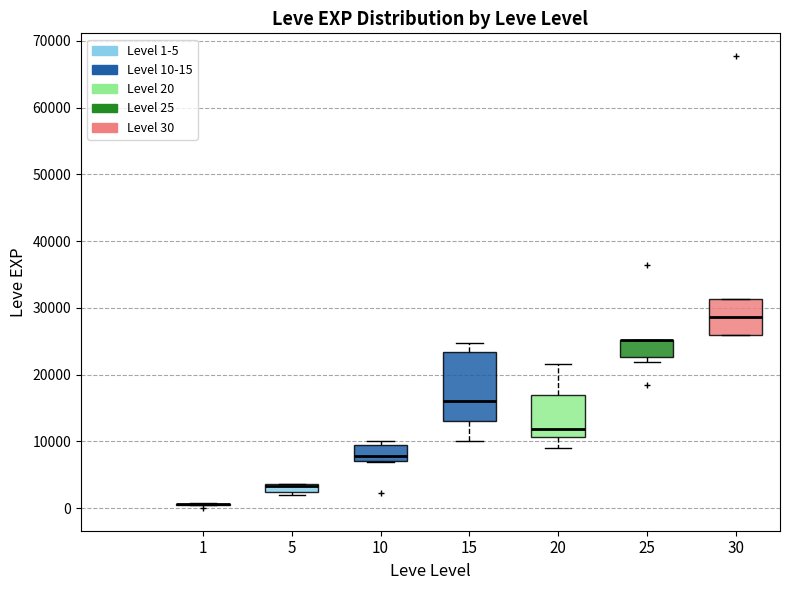

Comparing the boxes themselves (not the whiskers), which one is the tallest?

15